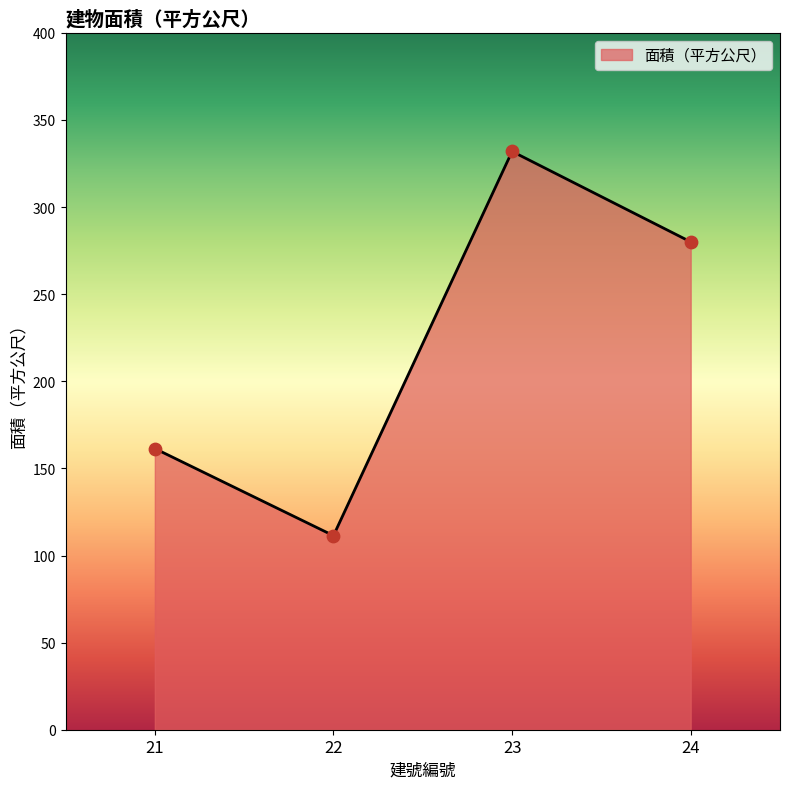

Approximately how many times larger is the value at 24 compared to 21?

1.7